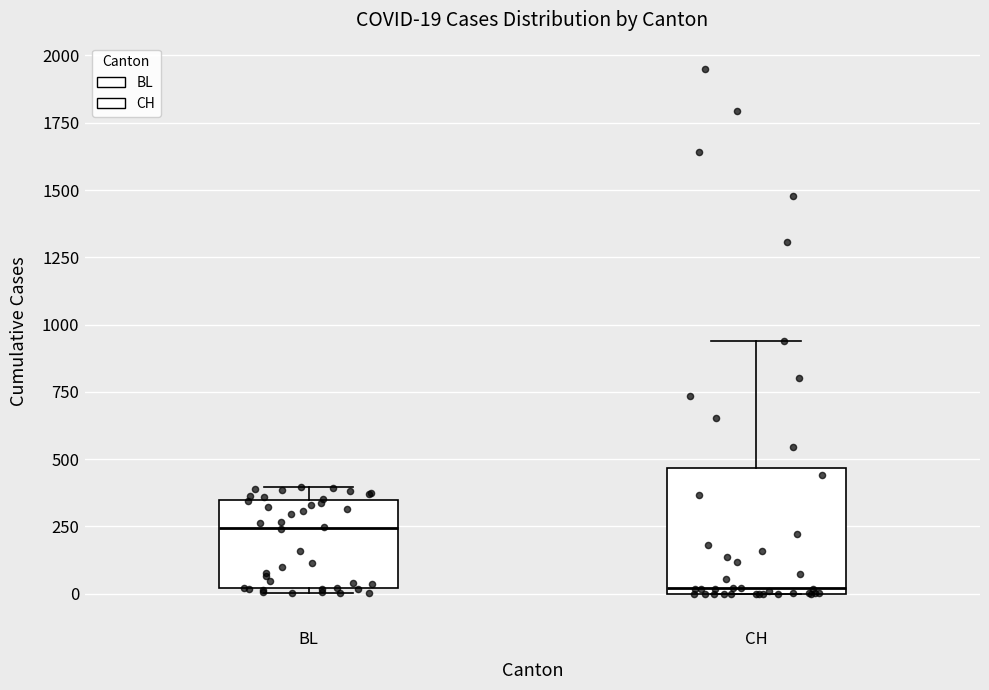

Which box is the tallest, from its lower edge to its upper edge?

CH